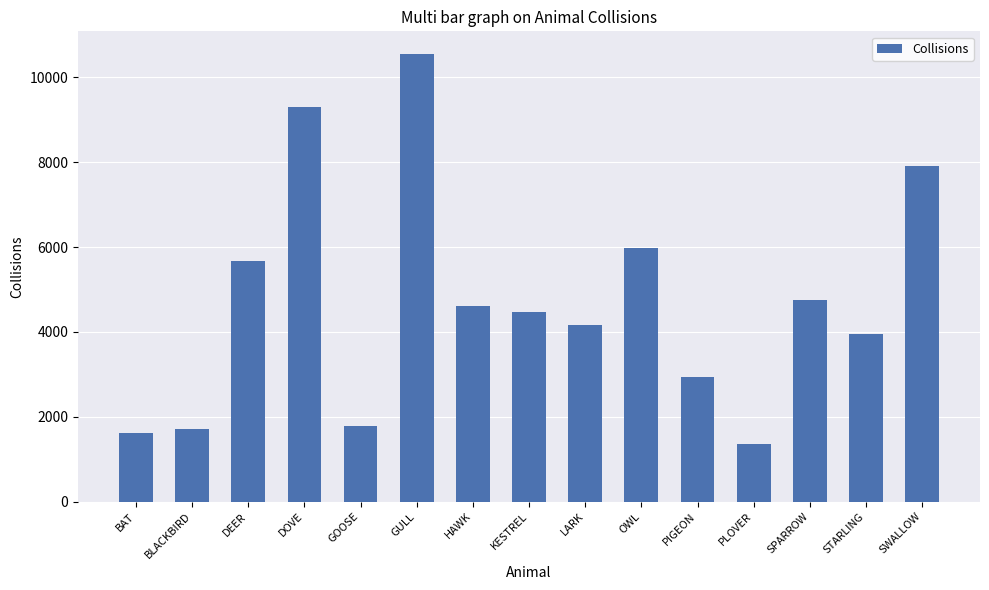

What is the difference between the maximum and second lowest values?

8930